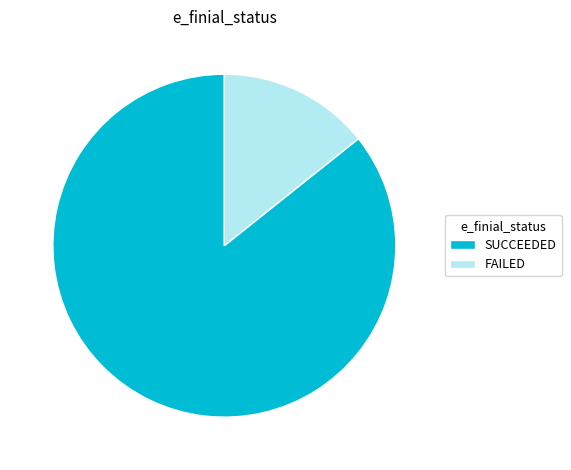

Is FAILED the majority of the pie?

No